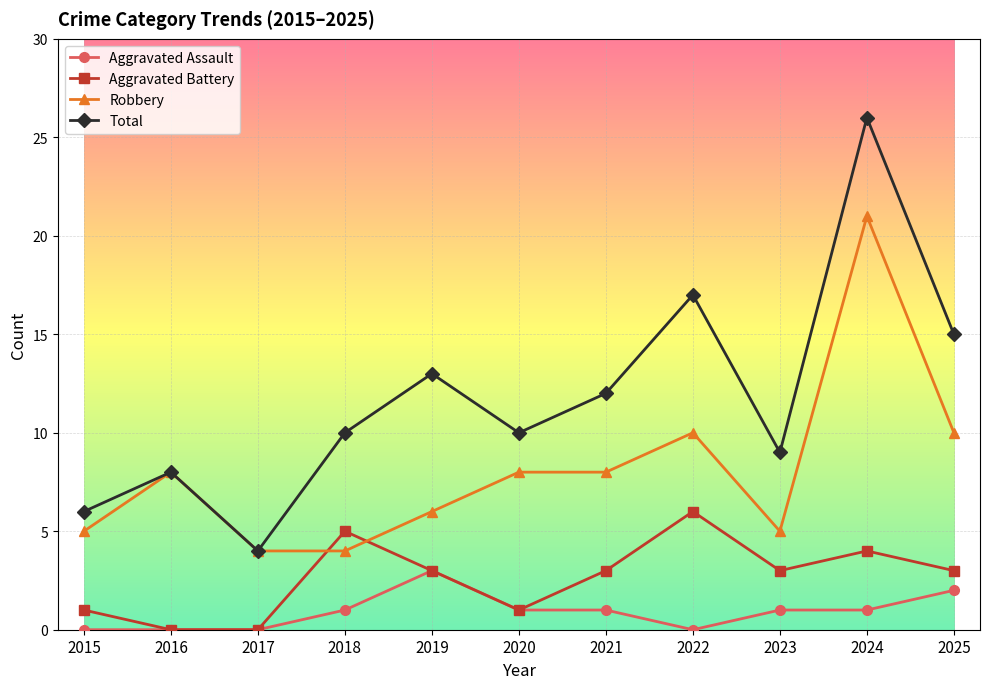

At which category is the sum across all series the highest?

2024